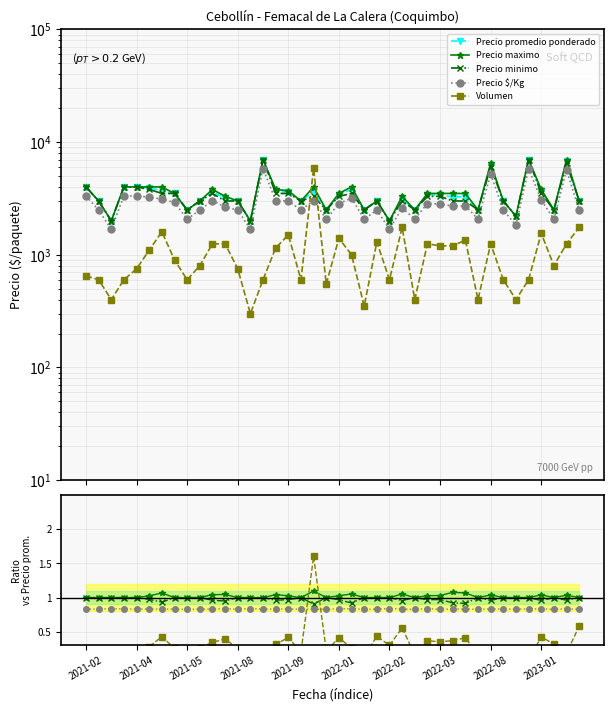

True or false: Precio $/Kg has more than 1 interior local peaks.

True